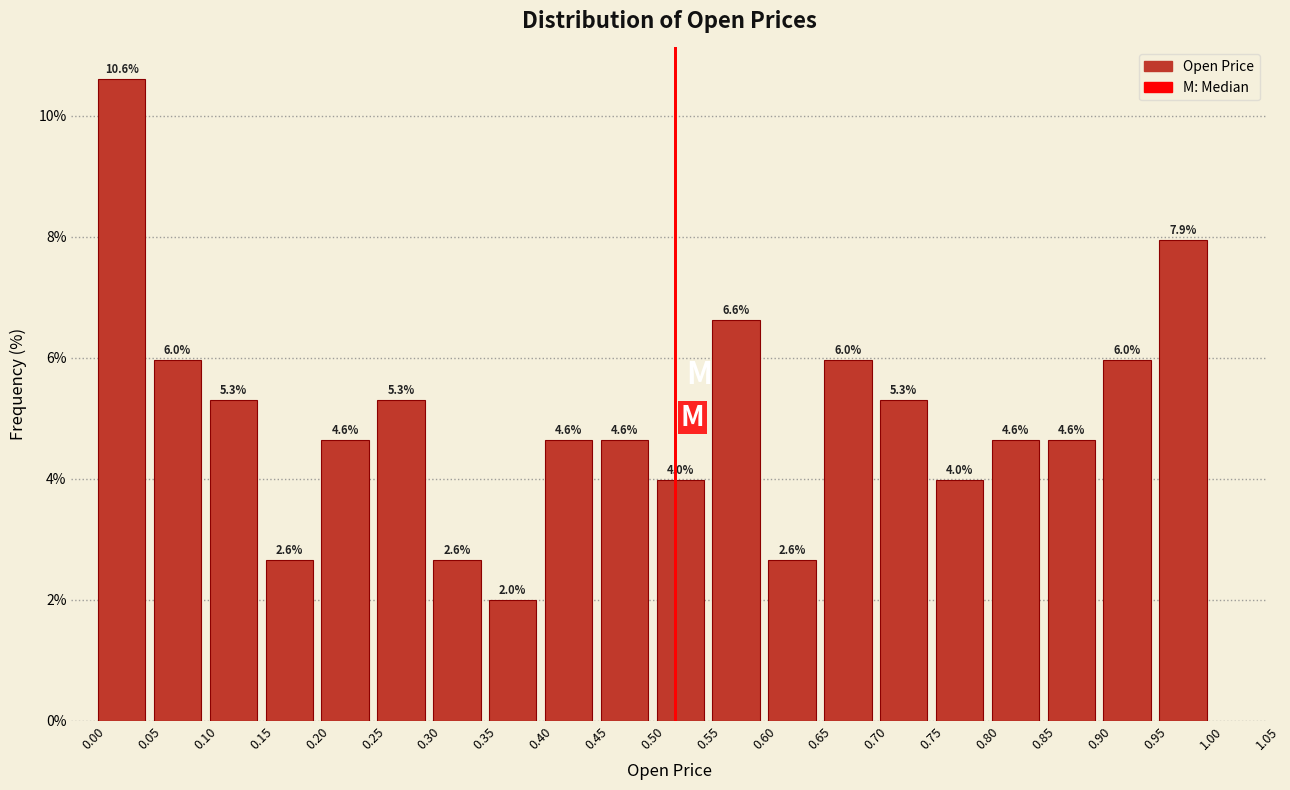

Reading left to right, transcribe this chart: for each bar, give the range it covers on the x-axis and its height.

0.00 to 0.05: 10.6
0.05 to 0.10: 6.0
0.10 to 0.15: 5.3
0.15 to 0.20: 2.6
0.20 to 0.25: 4.6
0.25 to 0.30: 5.3
0.30 to 0.35: 2.6
0.35 to 0.40: 2.0
0.40 to 0.45: 4.6
0.45 to 0.50: 4.6
0.50 to 0.55: 4.0
0.55 to 0.60: 6.6
0.60 to 0.65: 2.6
0.65 to 0.70: 6.0
0.70 to 0.75: 5.3
0.75 to 0.80: 4.0
0.80 to 0.85: 4.6
0.85 to 0.90: 4.6
0.90 to 0.95: 6.0
0.95 to 1.00: 7.9